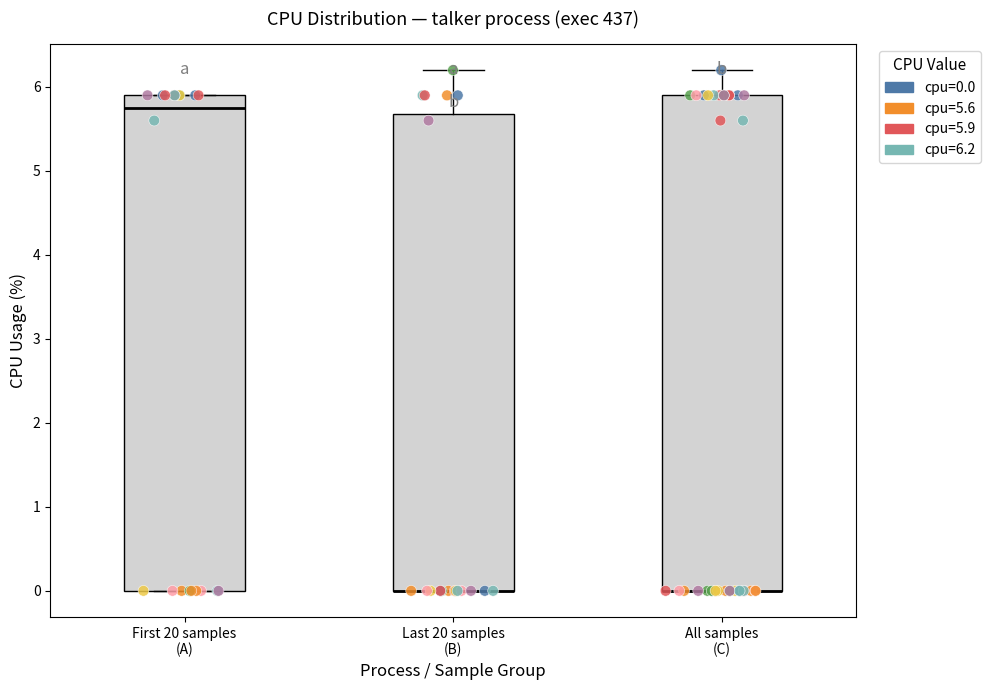

Where does the upper whisker of the box for Last 20 samples (B) end on the y-axis? The values are not printed on the chart, so give them approximately, as read against the axis.

6.2